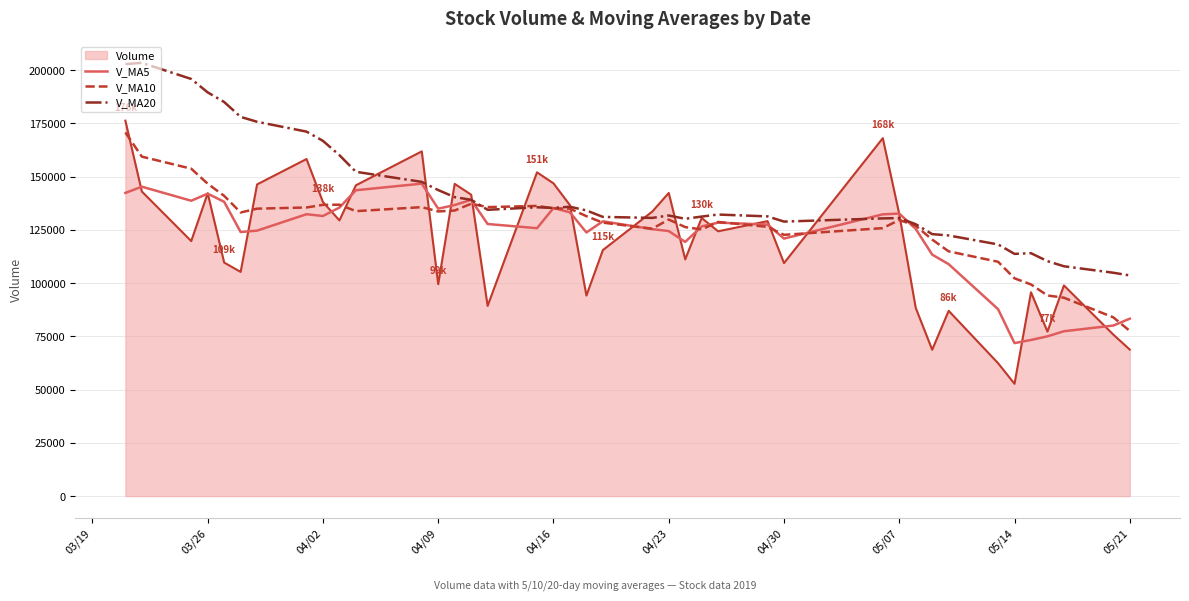

What is the minimum value shown in the chart?

52712.1